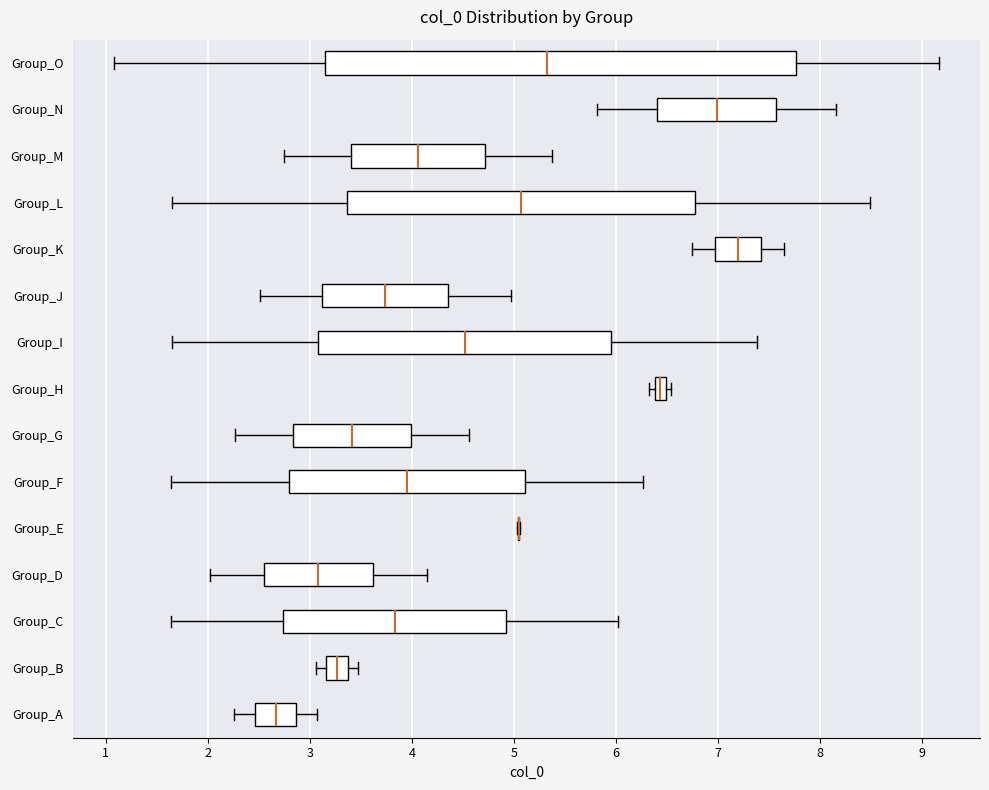

Where does the left whisker of the box for Group_A end on the x-axis? The values are not printed on the chart, so give them approximately, as read against the axis.

2.3